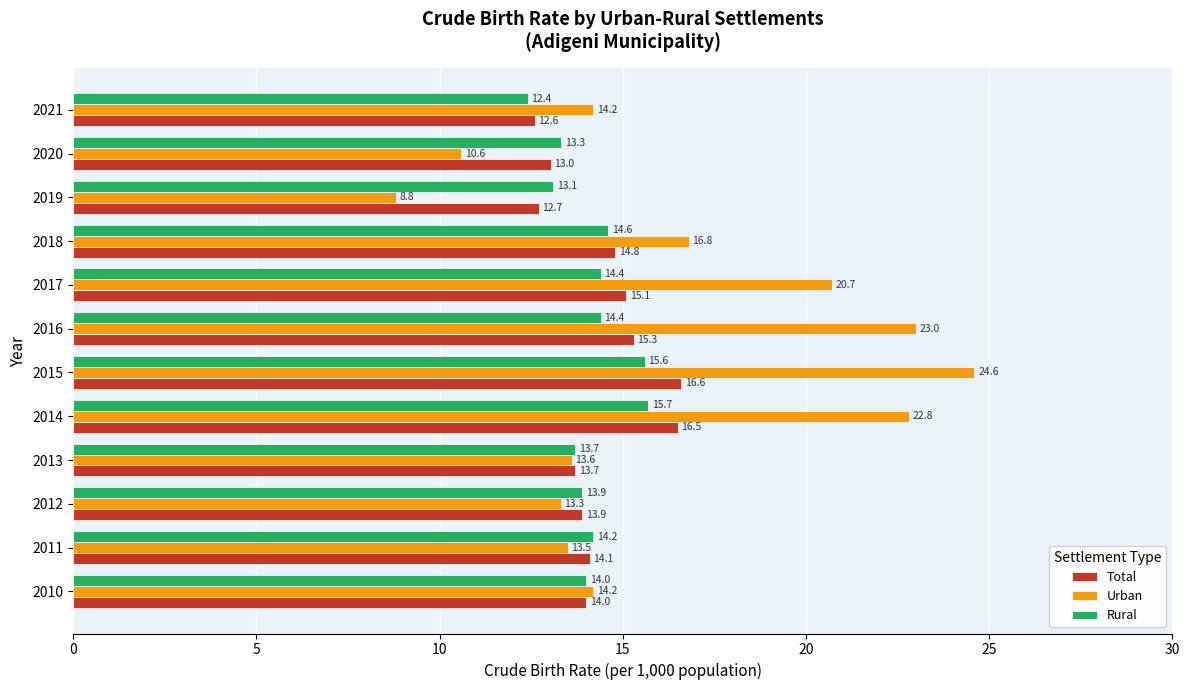

Rank the series at 2017 from highest to lowest value.

Urban, Total, Rural